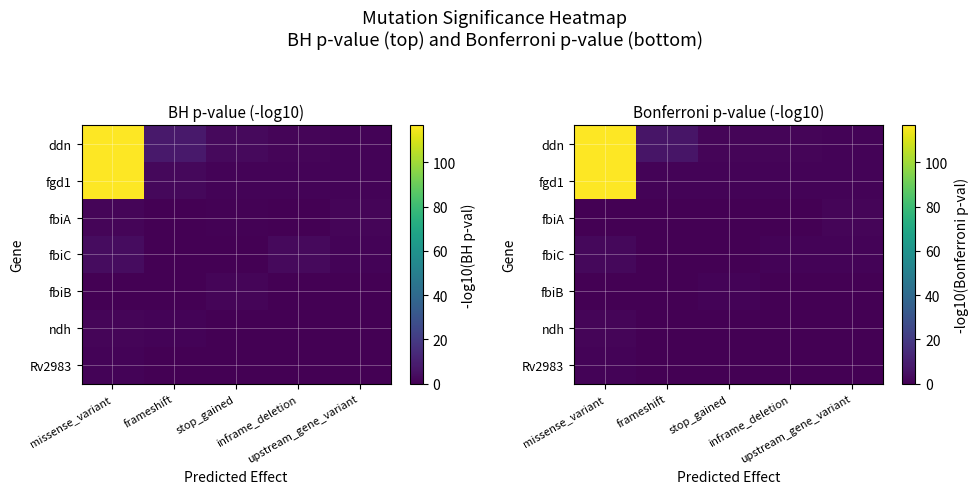

What is the difference between the highest and lowest values at upstream_gene_variant?

1.4